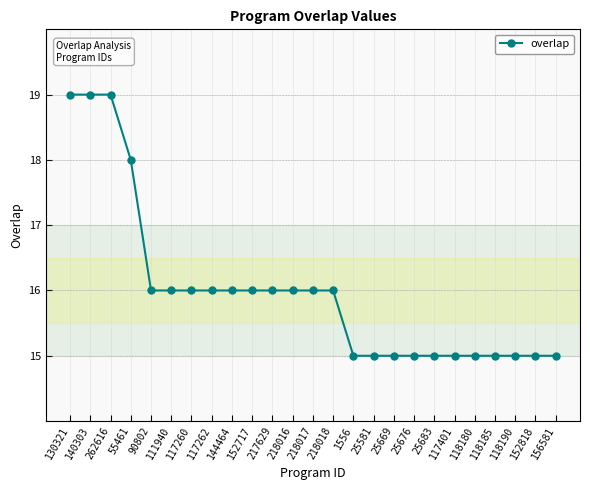

The chart shows a value of 8 at 1556. True or false?

False